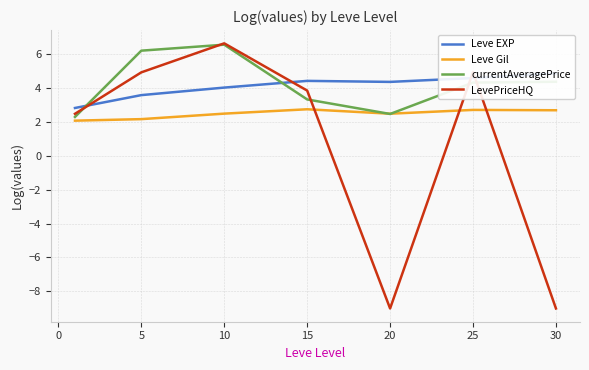

Is the value of Leve Gil at 20 greater than the value of LevePriceHQ at 5?

No